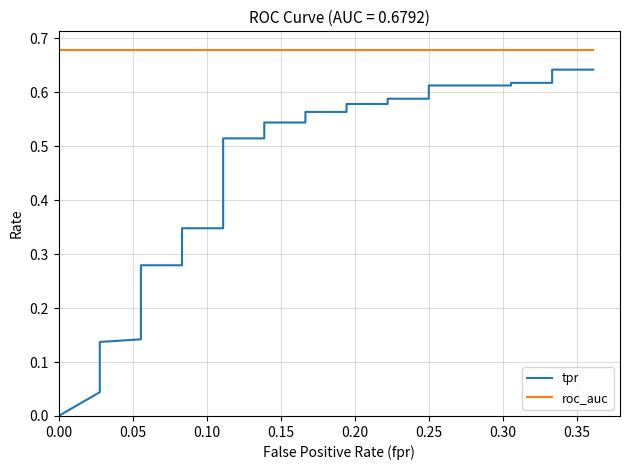

Rank the series by their maximum value, from highest to lowest.

roc_auc, tpr